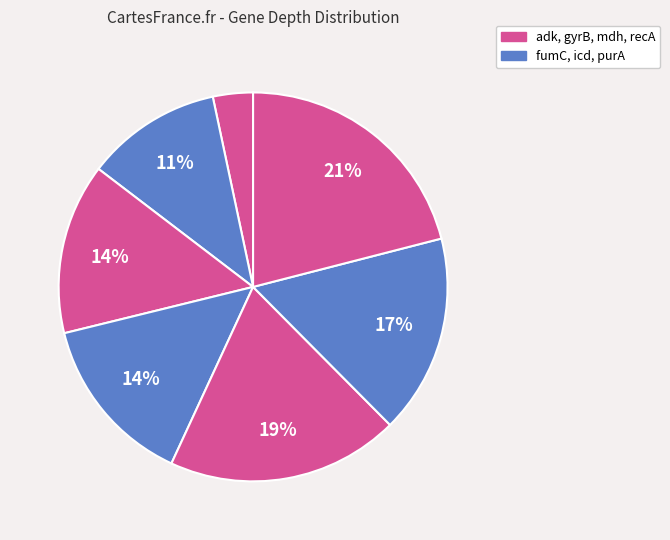

Count the number of slices in the pie.

7